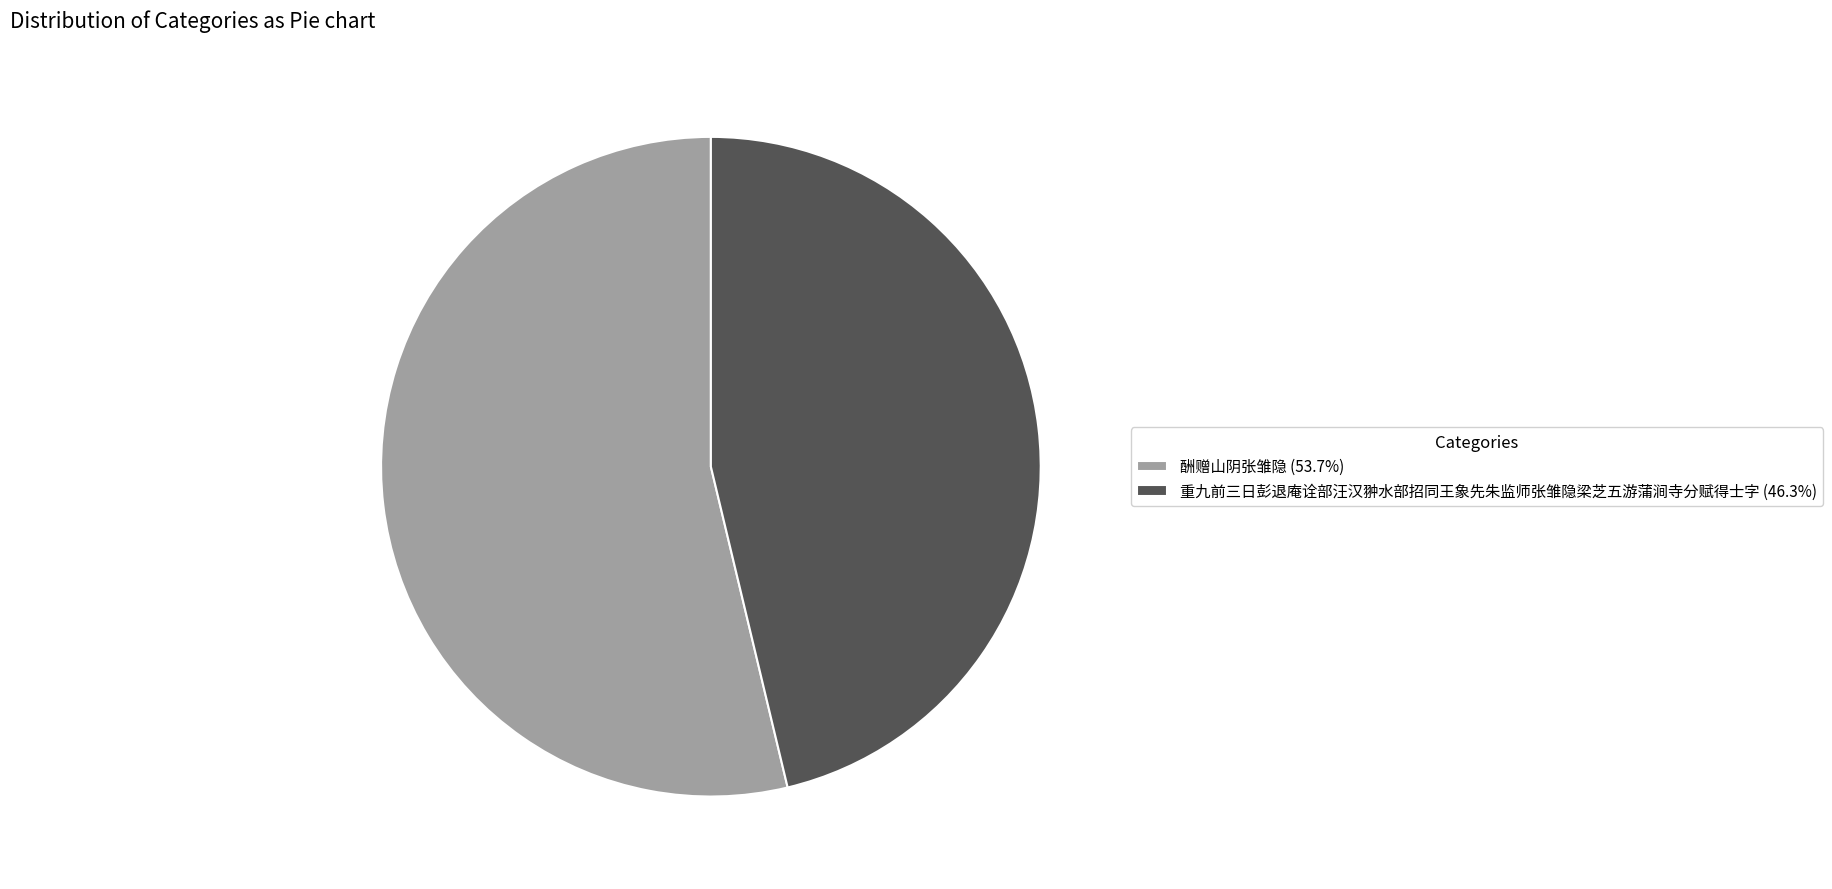

Is the sum of 酬赠山阴张雏隐 (53.7%) and 重九前三日彭退庵诠部汪汉翀水部招同王象先朱监师张雏隐梁芝五游蒲涧寺分赋得士字 (46.3%) greater than half?

Yes